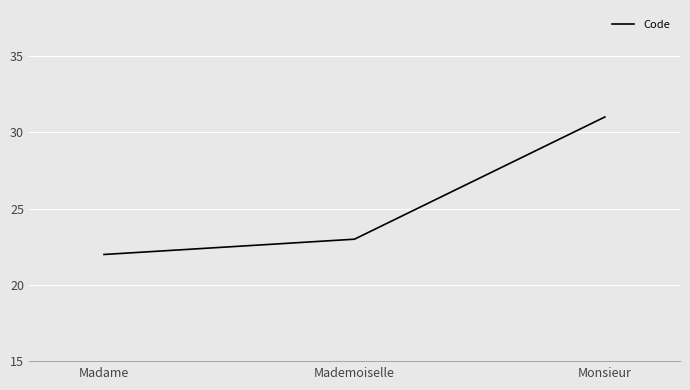

What is the minimum value shown in the chart?

22